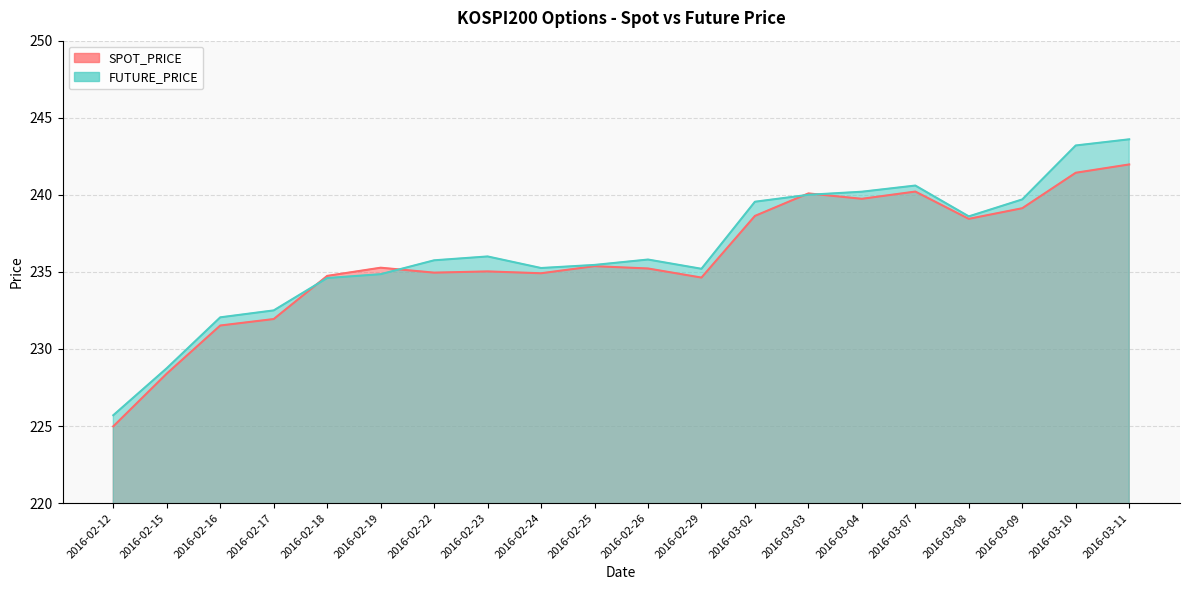

What is the average value of the SPOT_PRICE series?

235.8